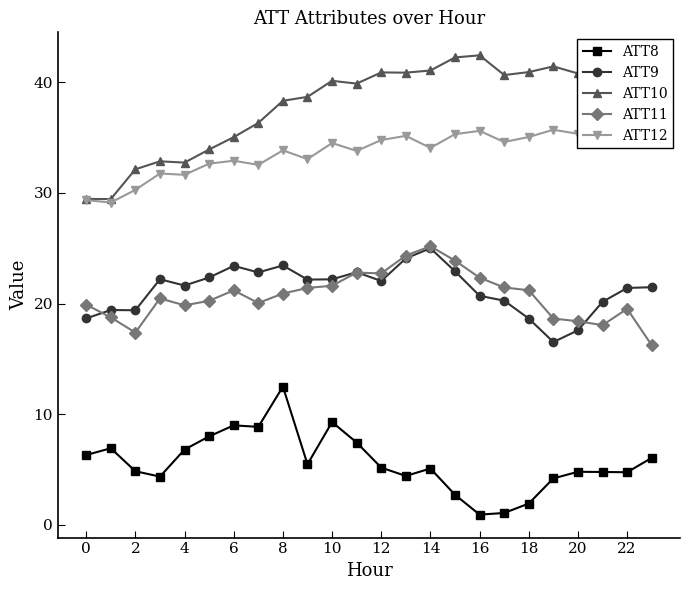

Which series has the largest total across all categories?

ATT10